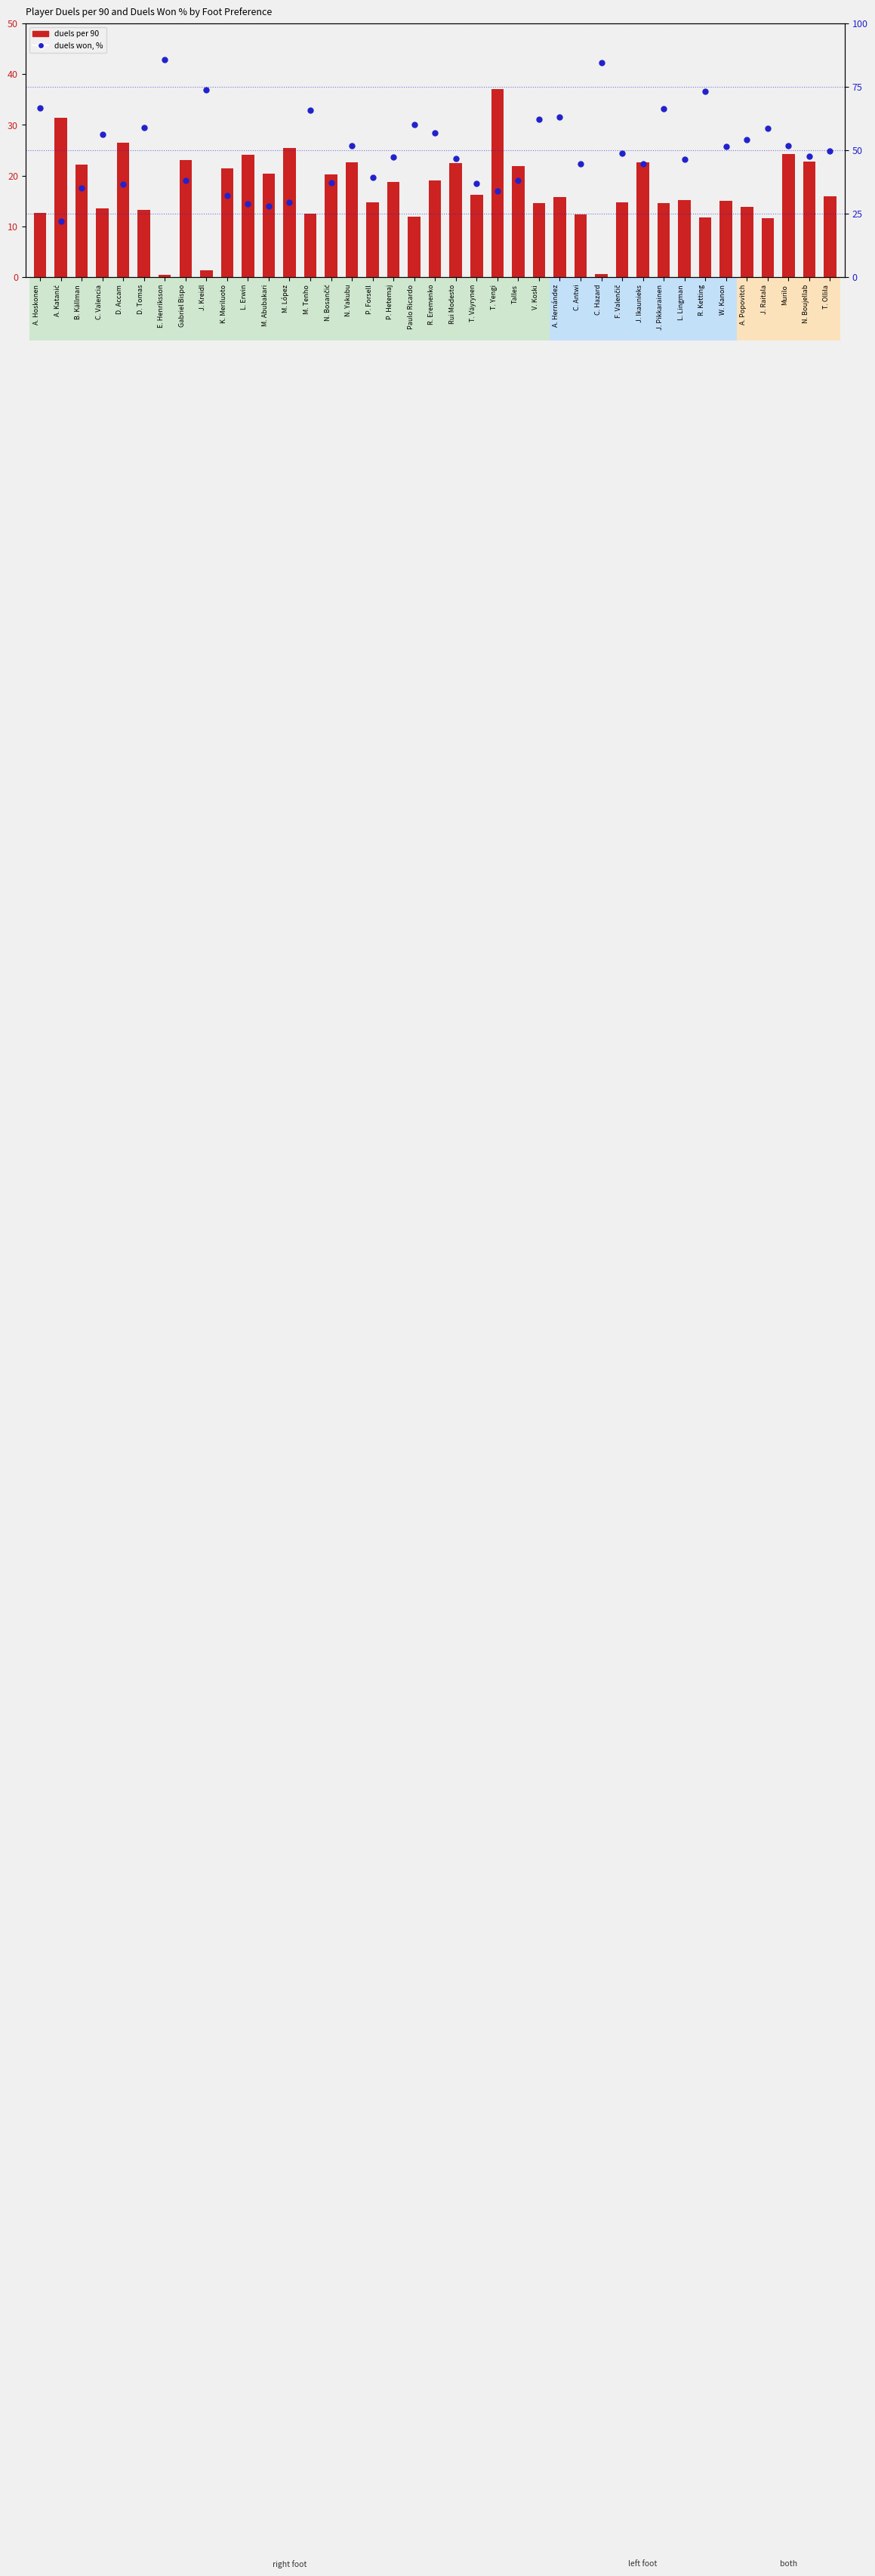

Reading left to right, transcribe all the data shown in this chart.

duels per 90: 12.6	31.4	22.1	13.6	26.5	13.3	0.5	23.1	1.3	21.4	24.1	20.4	25.4	12.6	20.3	22.6	14.7	18.8	11.9	19.1	22.5	16.3	37.1	21.9	14.6	15.8	12.4	0.6	14.8	22.7	14.5	15.2	11.8	15.1	13.8	11.6	24.3	22.8	16.0
duels won, %: 66.7	22.1	35.0	56.1	36.5	59.0	85.7	38.2	73.9	32.2	28.8	28.0	29.5	65.9	37.1	51.7	39.4	47.4	60.2	57.0	46.7	37.0	33.9	38.2	62.1	63.2	44.8	84.6	48.7	44.8	66.4	46.4	73.3	51.5	54.3	58.8	51.9	47.6	49.8